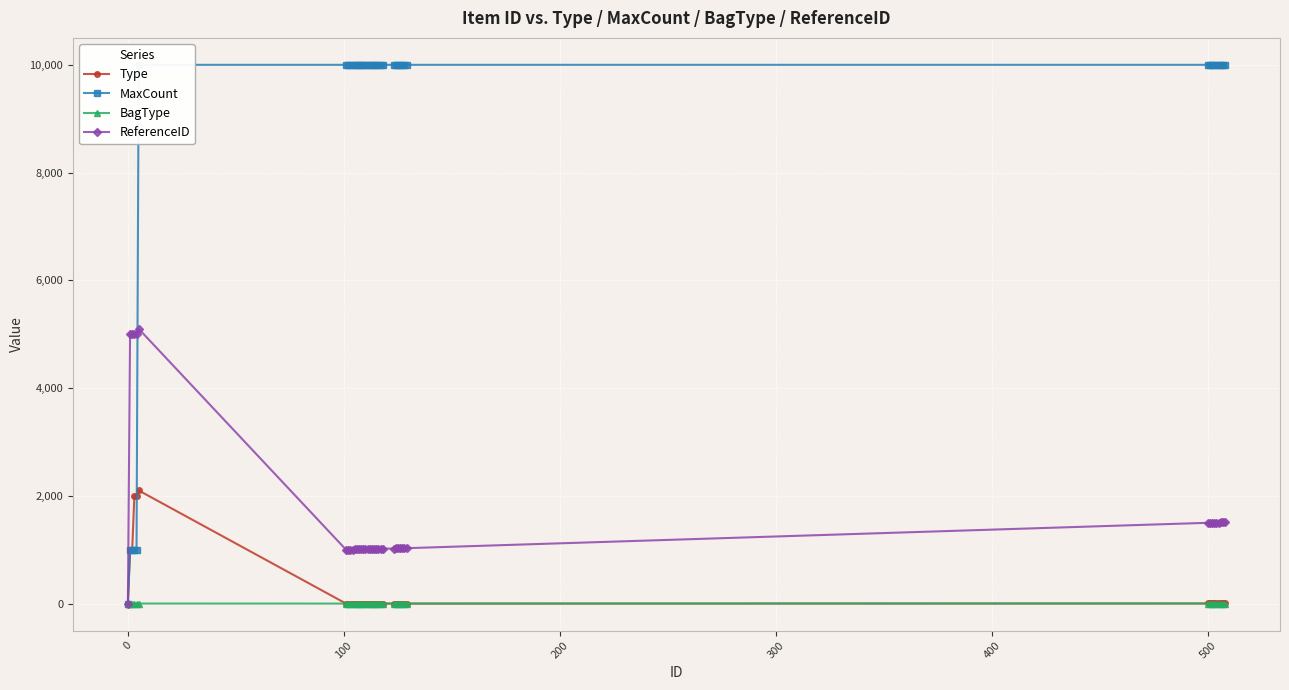

True or false: ReferenceID and Type cross at least once.

False